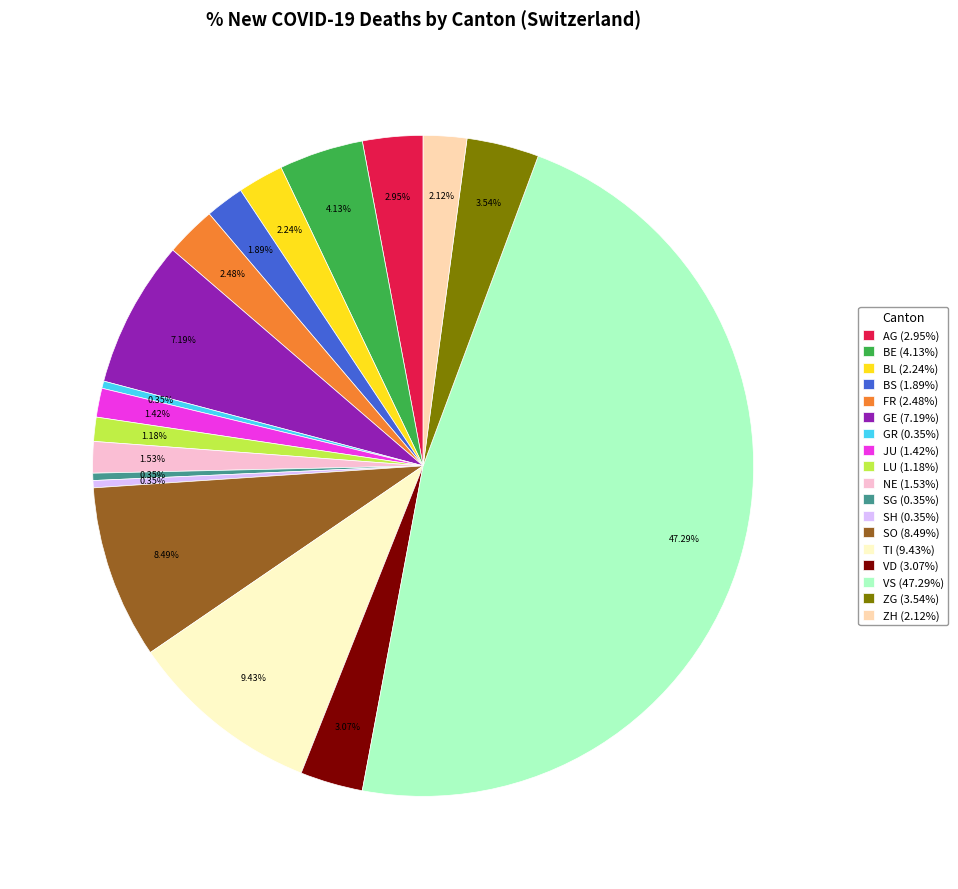

To the nearest percent, what is the combined percentage of GR and NE?

2%